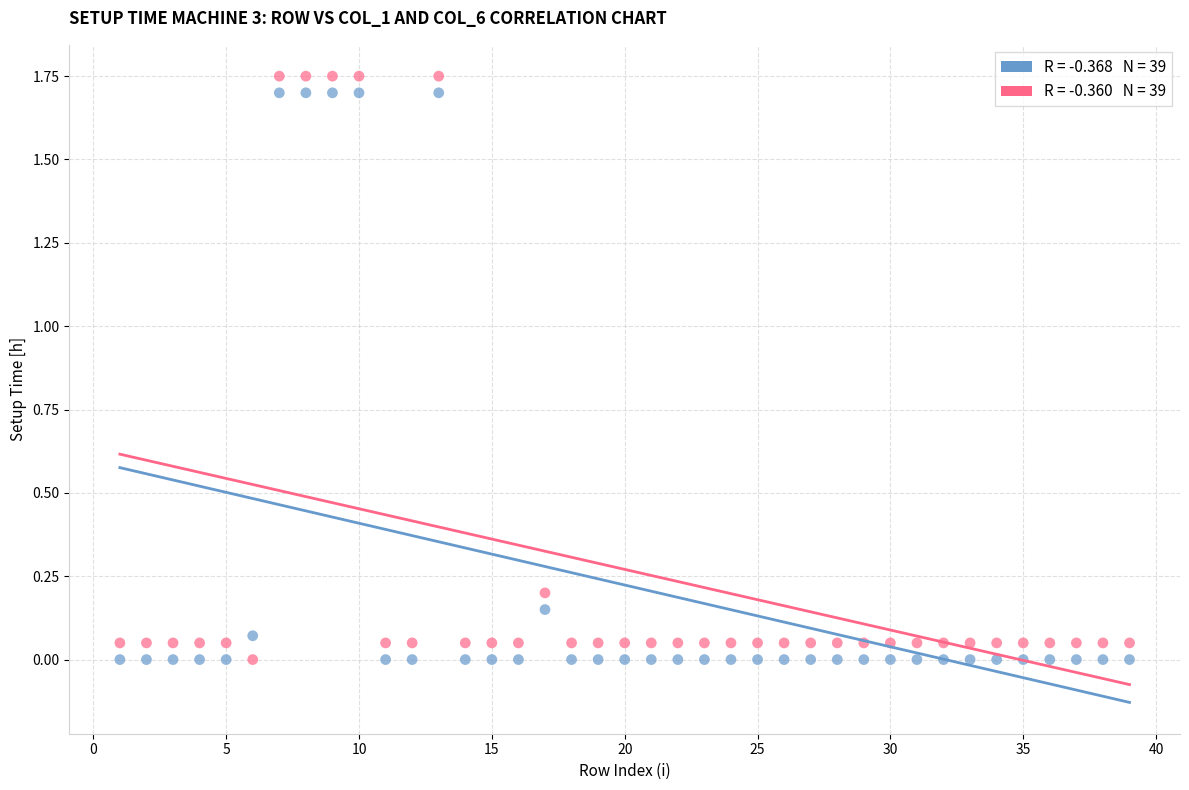

Across all data points, what is the range of X values (max minus min)?

38.0